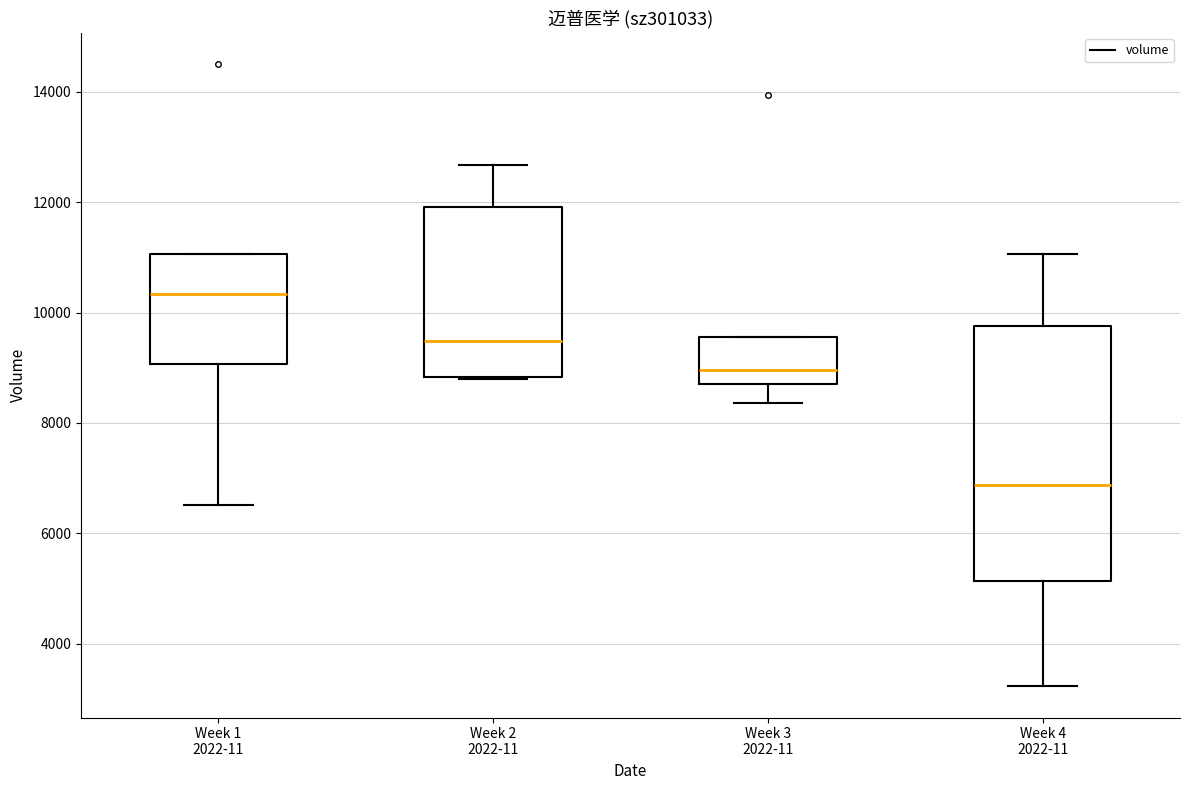

Which box is the tallest, from its lower edge to its upper edge?

Week 4 2022-11